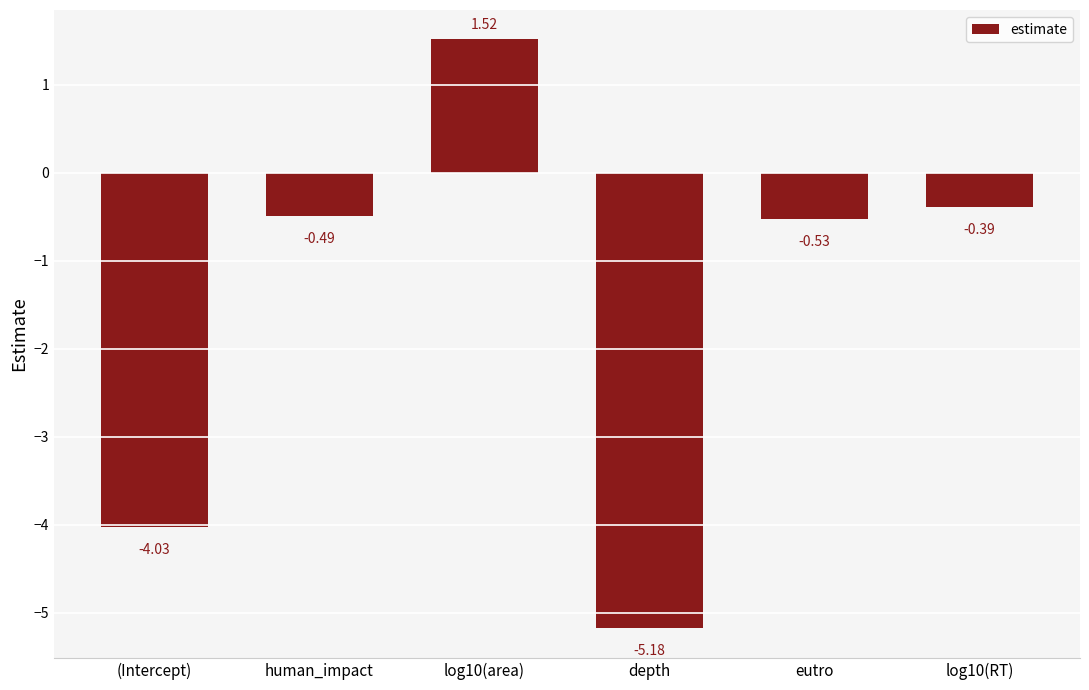

What is the sum of the values at log10(RT) and human_impact?

-0.9